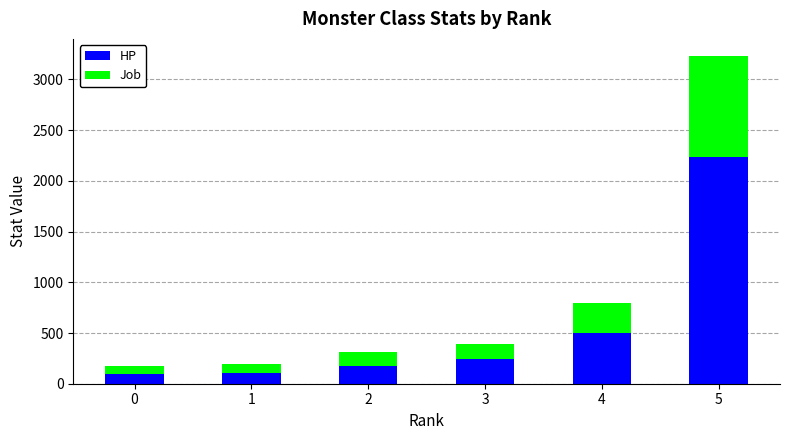

What is the maximum value for HP?

2233